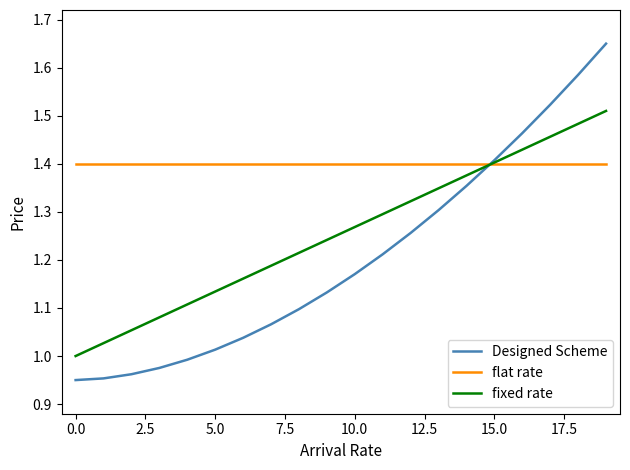

Rank the series by their maximum value, from lowest to highest.

flat rate, fixed rate, Designed Scheme